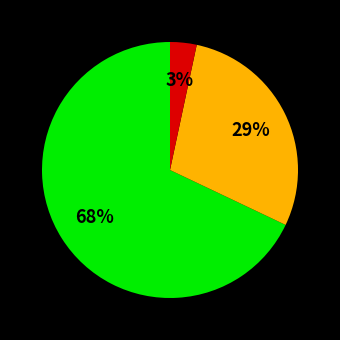

To the nearest percent, what is the average slice percentage?

33%